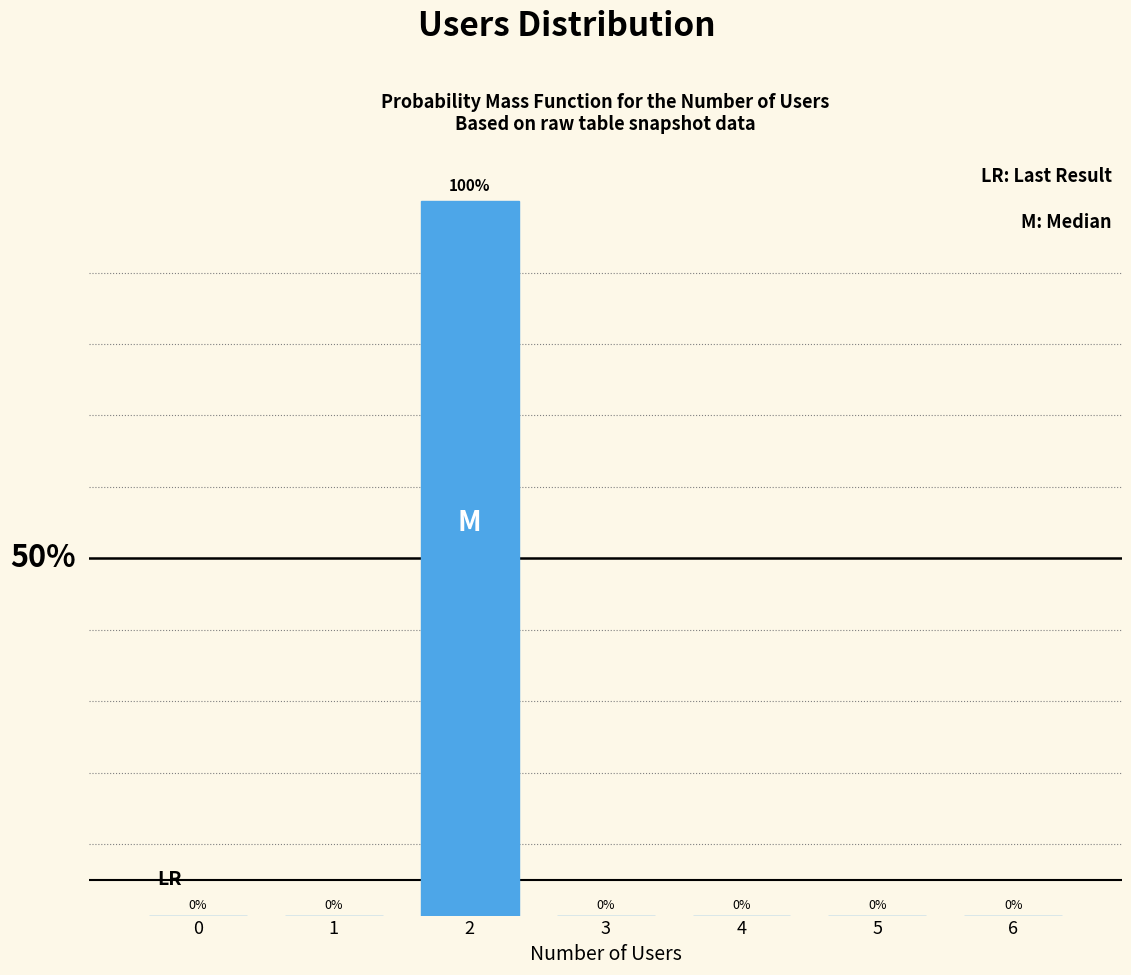

Are the bars horizontal?

No